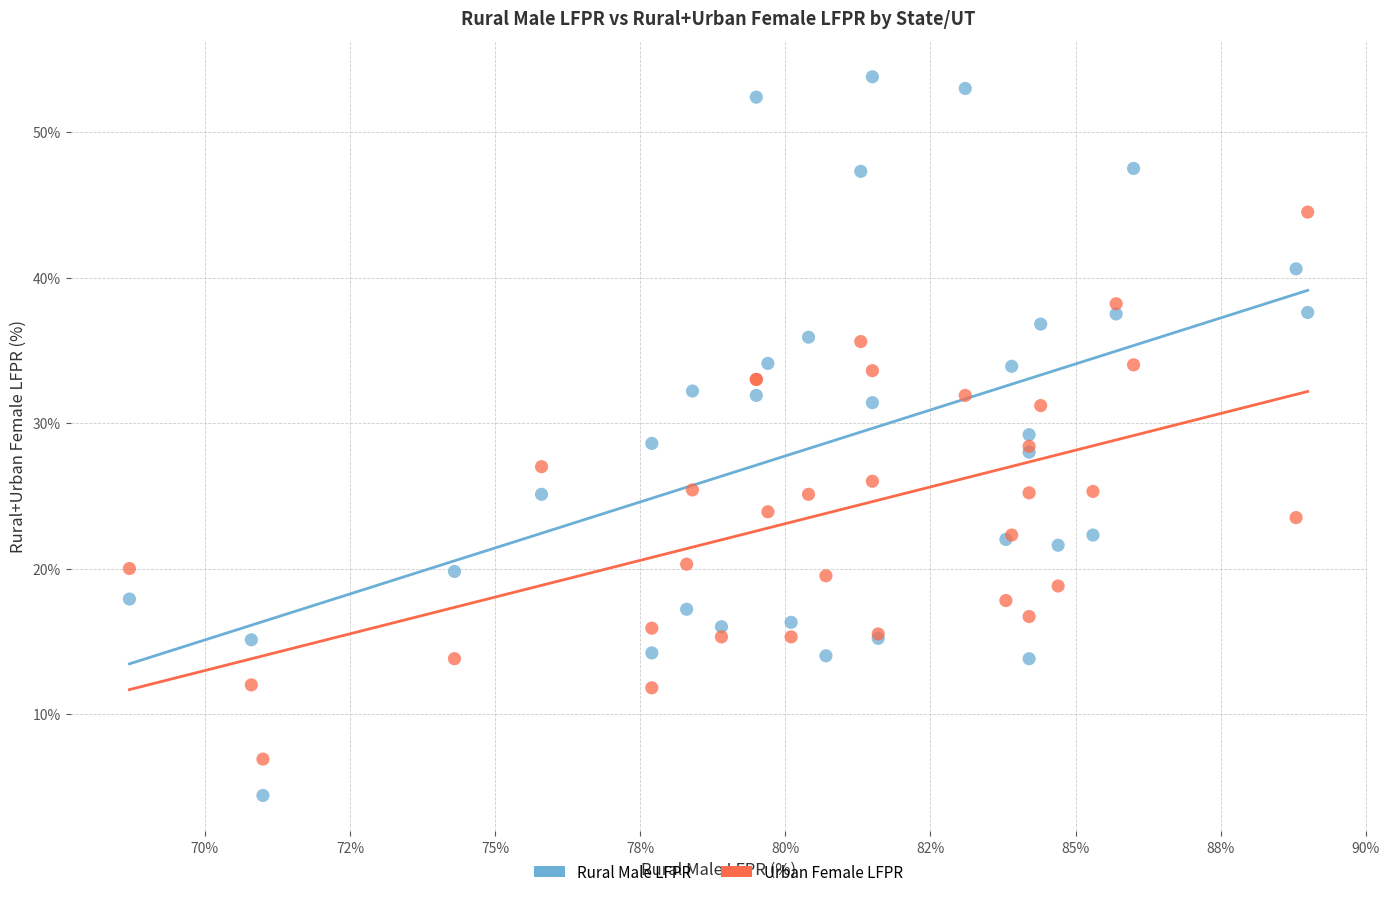

Which series contains the lowest Y value?

Rural Male LFPR